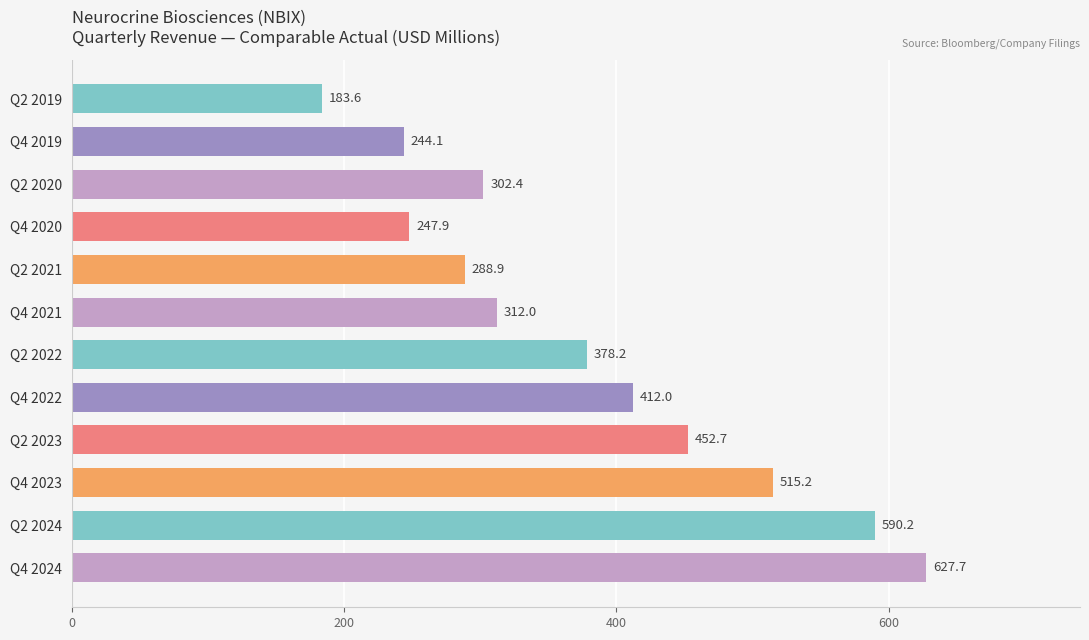

At which category does the chart reach its peak across all series?

Q4 2024